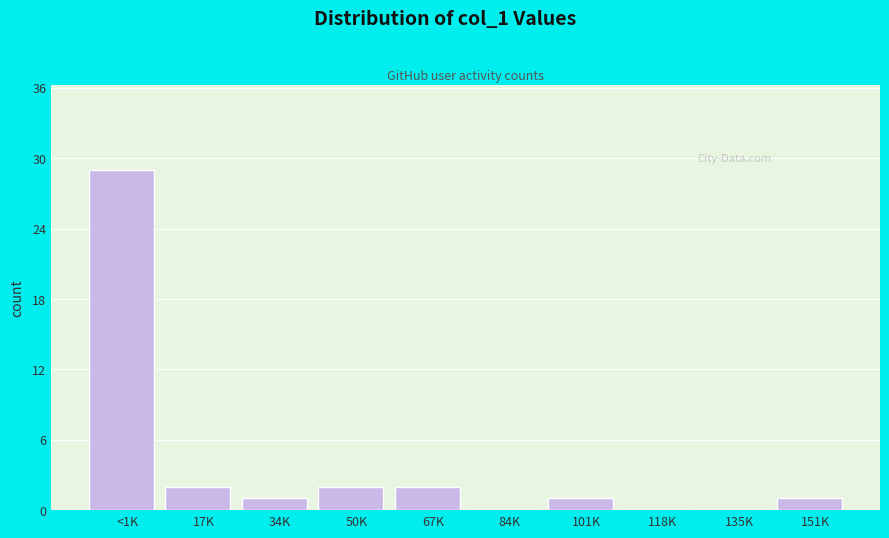

Reading left to right, what are all the values shown in this chart?

<1K=29	17K=2	34K=1	50K=2	67K=2	84K=0	101K=1	118K=0	135K=0	151K=1